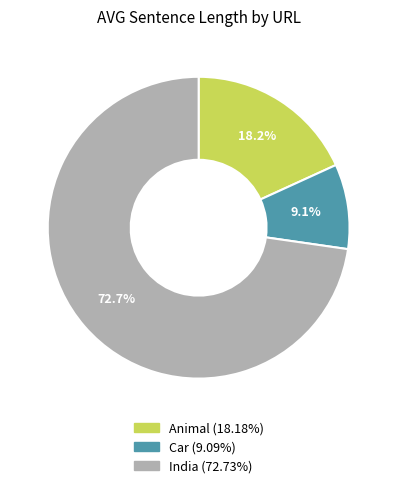

To the nearest percent, what is the difference between the Car and Animal slice percentages?

9%